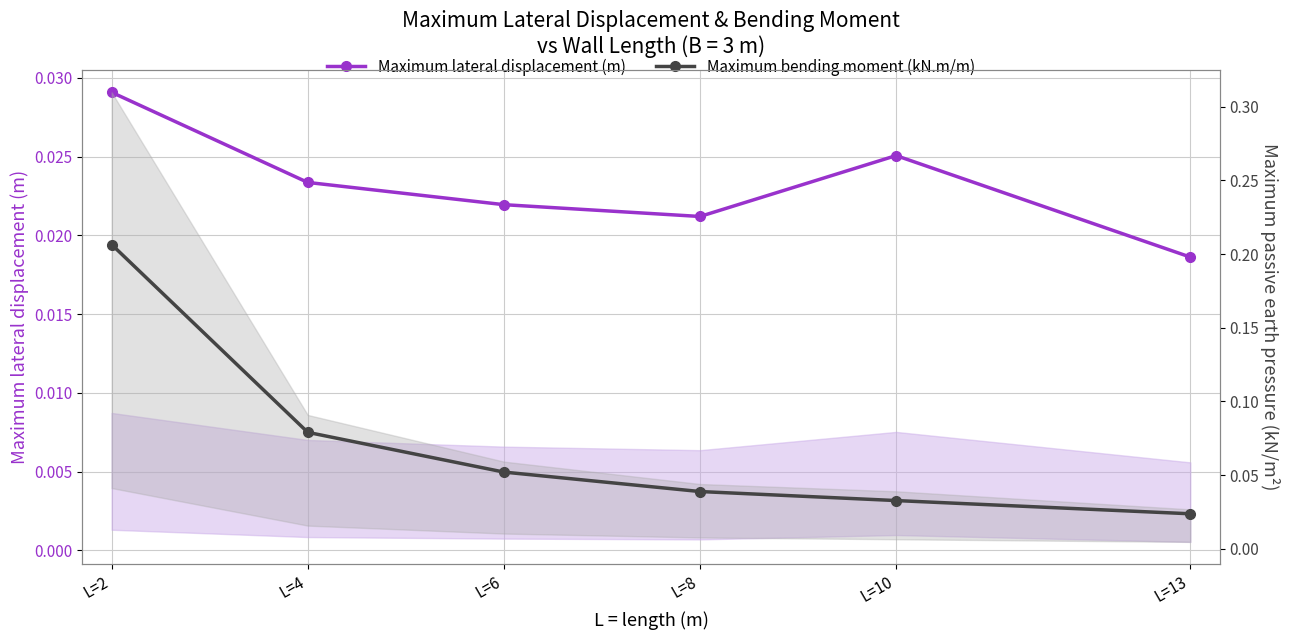

Reading right to left, list all the values displayed in this chart.

Maximum lateral displacement (m): 0.0	0.0	0.0	0.0	0.0	0.0
Maximum bending moment (kN.m/m): 0.0	0.0	0.0	0.1	0.1	0.2